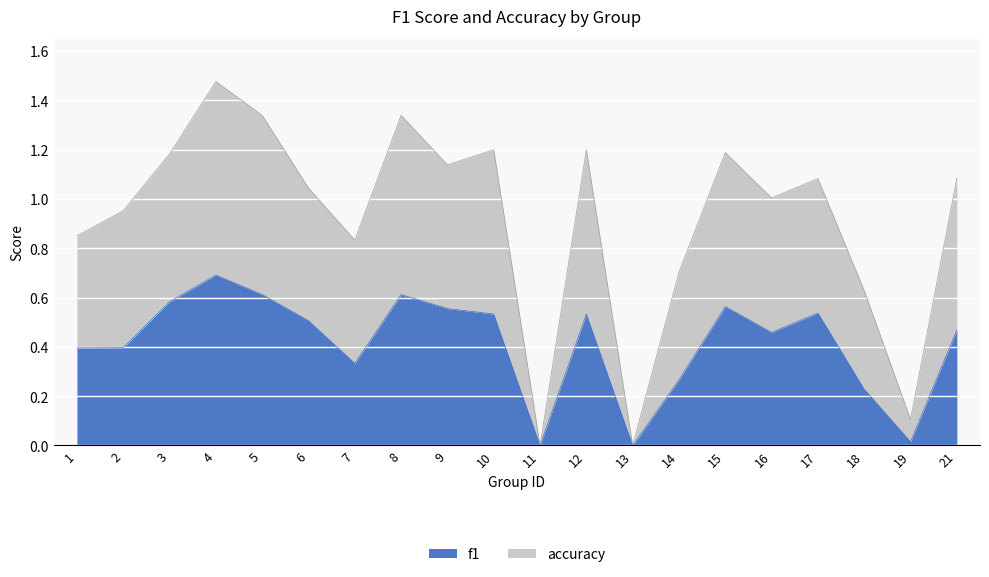

Where is the first local maximum for f1?

4